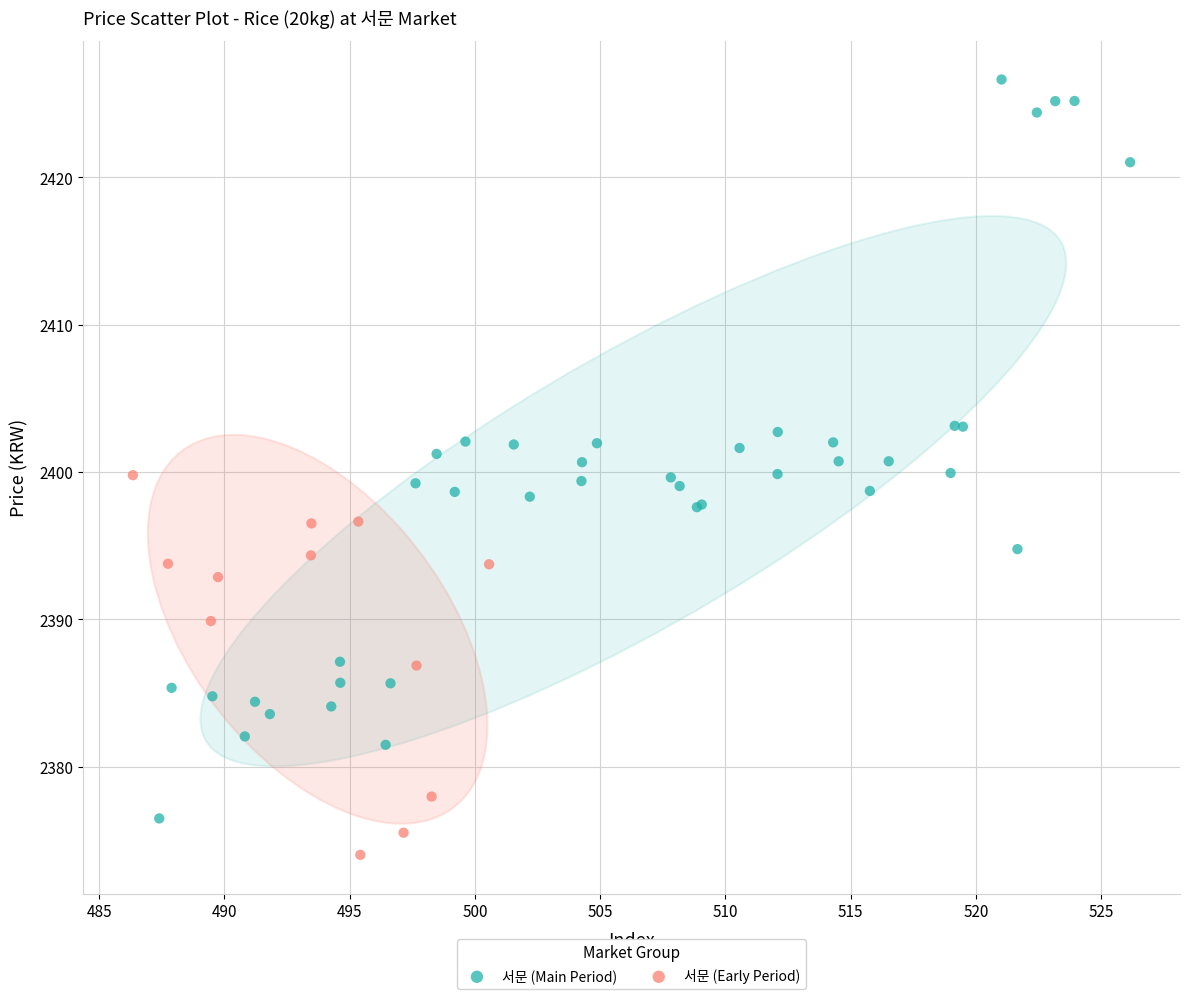

Which series has the largest Y range (max minus min)?

서문 (Main Period)